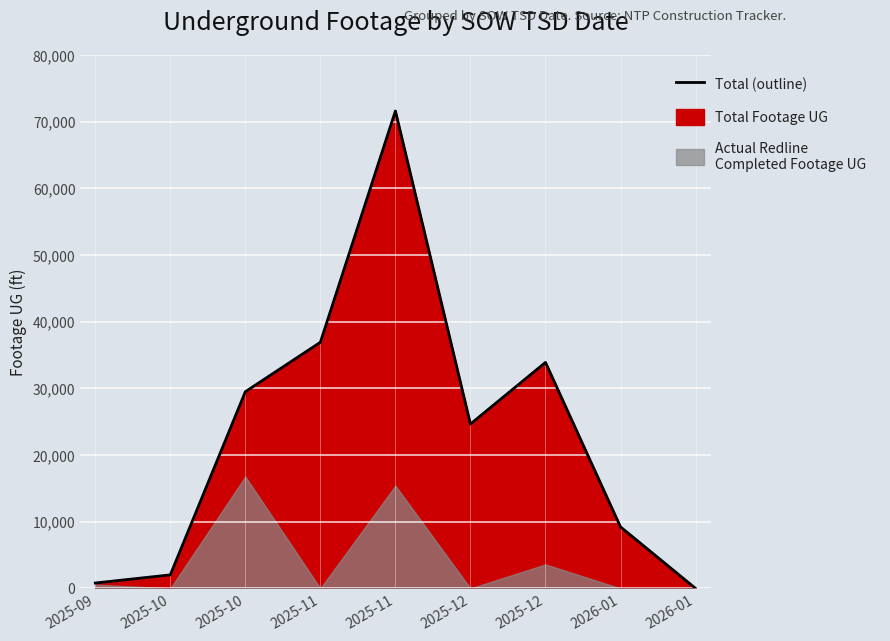

How many lines are shown in the chart?

1